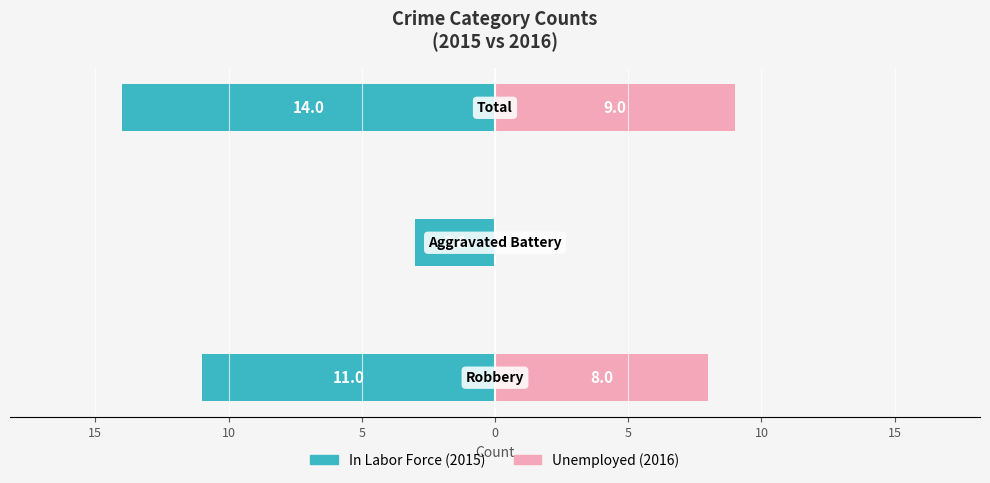

Is the value of Unemployed at 10 greater than the value of In Labor Force at 10?

Yes